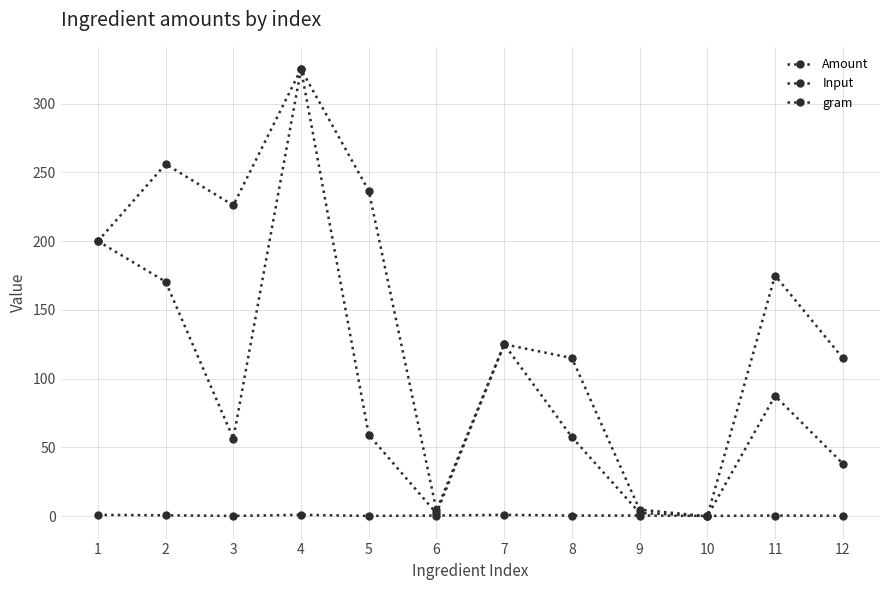

Is this an area chart (filled region under the line)?

No